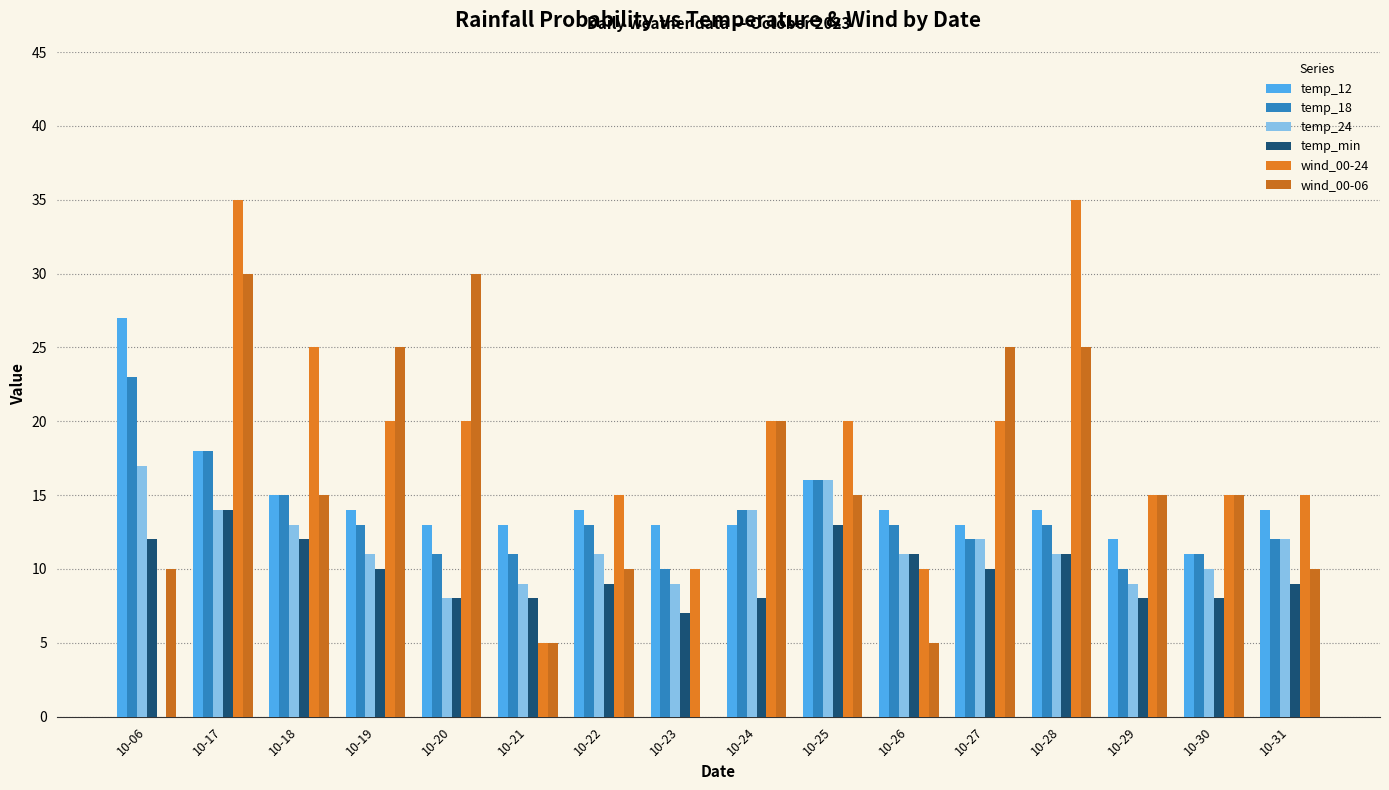

List the series in order of their overall mean, highest first.

wind_00-24, wind_00-06, temp_12, temp_18, temp_24, temp_min